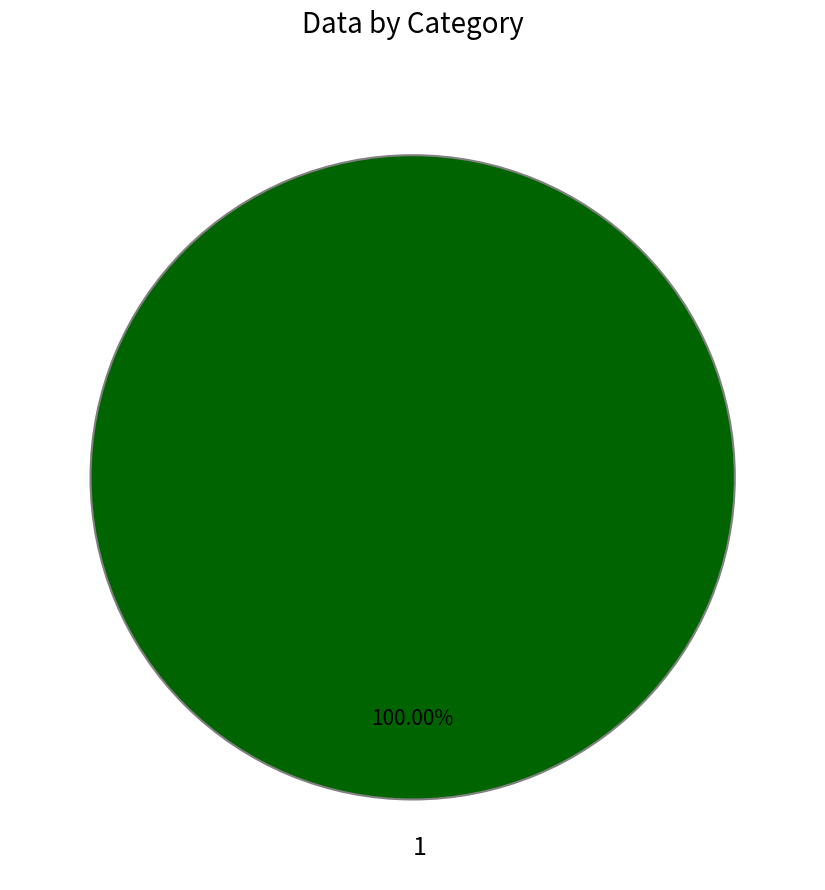

Rank the categories by value from highest to lowest.

1